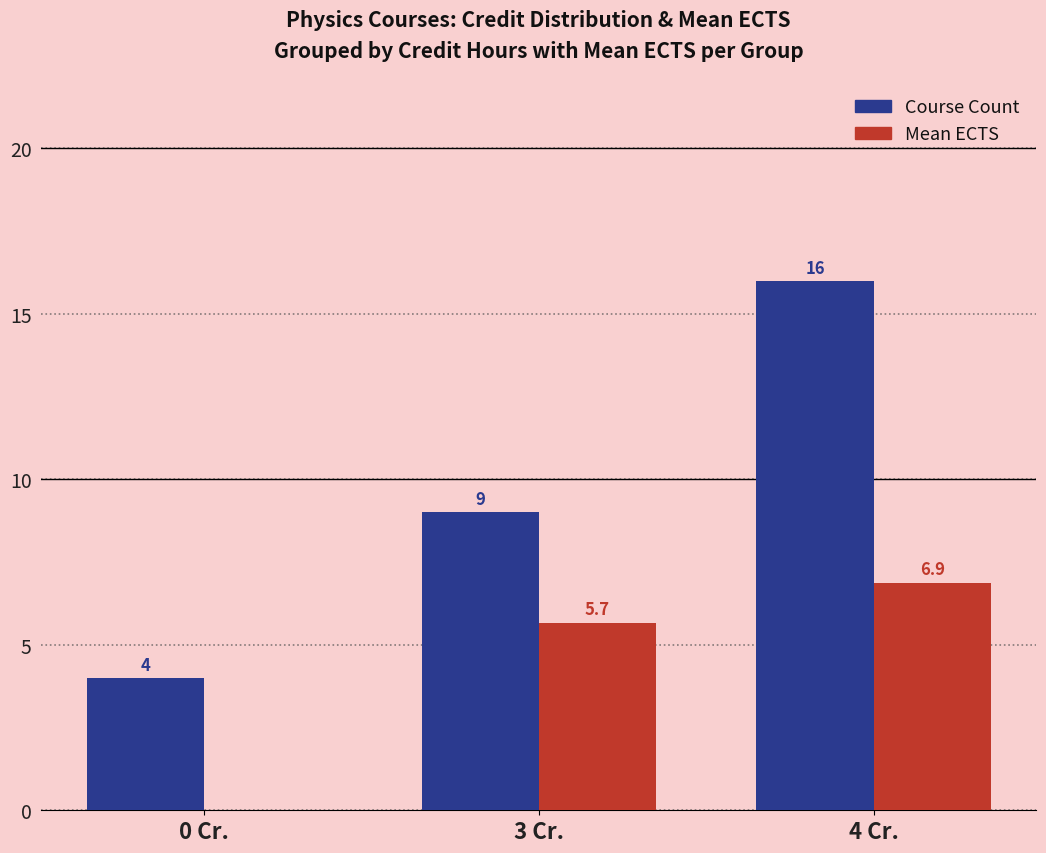

Count the number of data series in this chart.

2